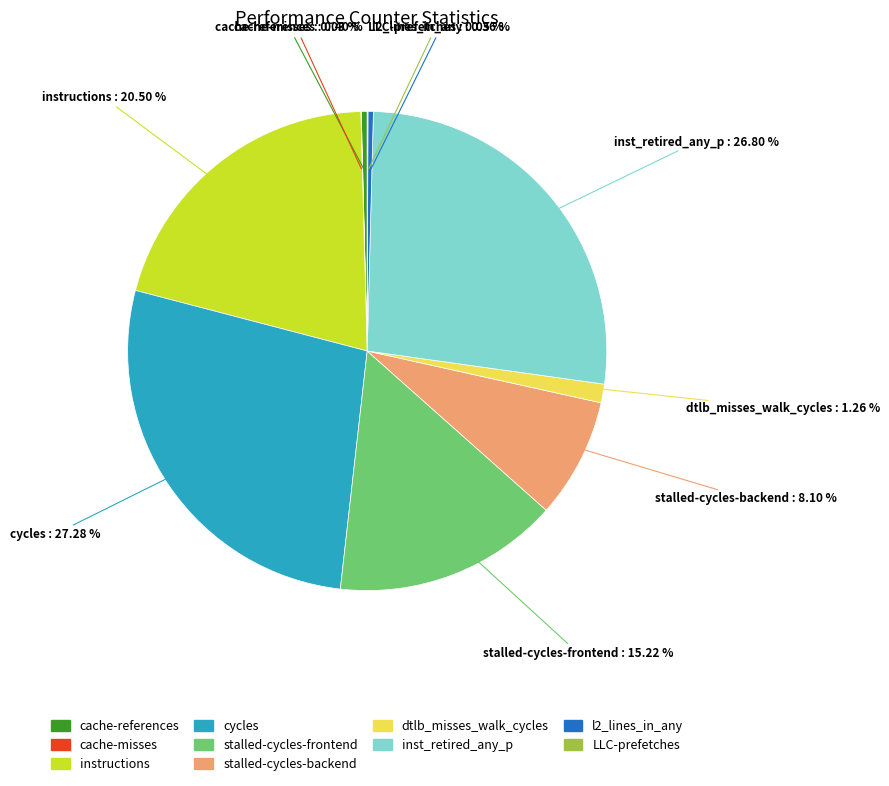

Is it true that inst_retired_any_p is 27% of the pie?

True